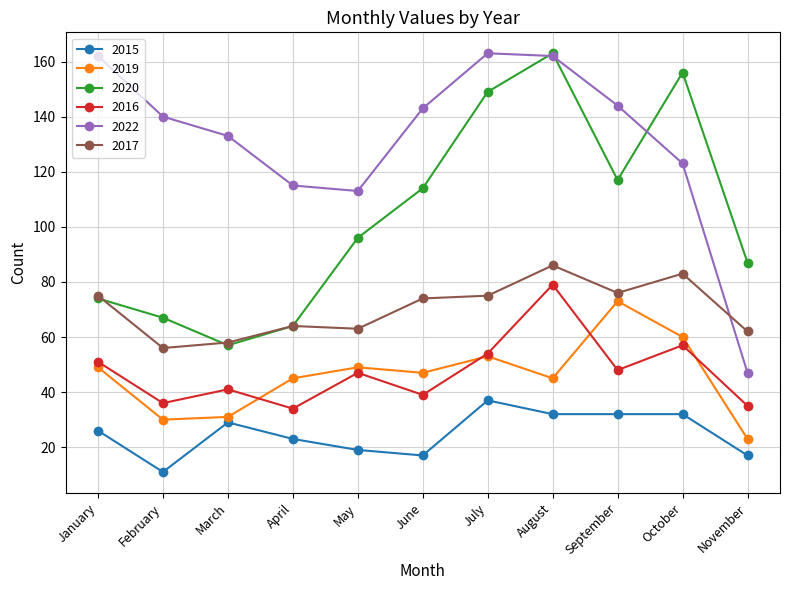

Which series has the largest total across all categories?

2022